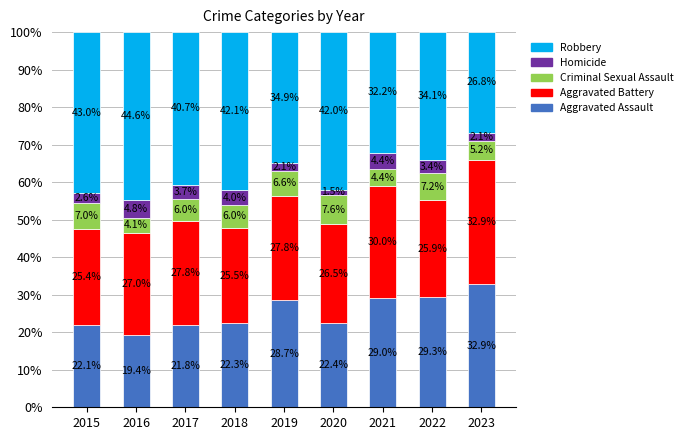

Are the bars grouped side by side (vs. stacked)?

No